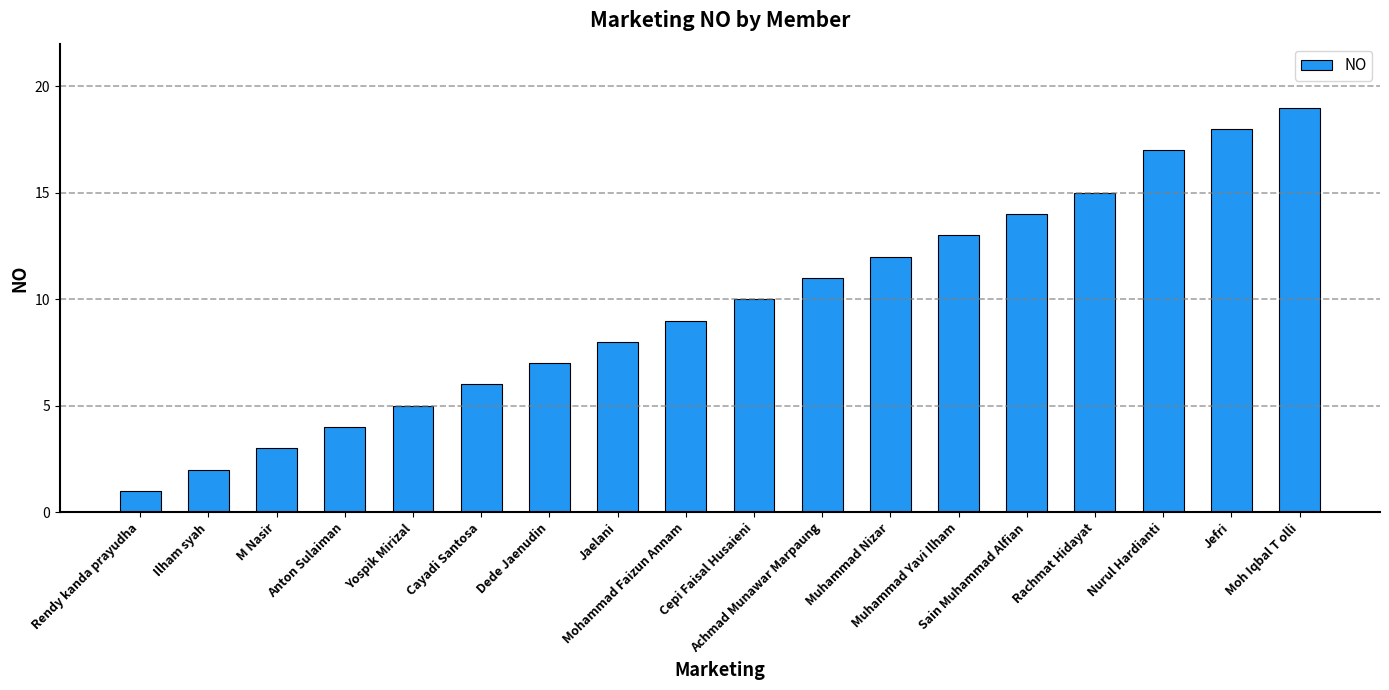

What is the average value?

10